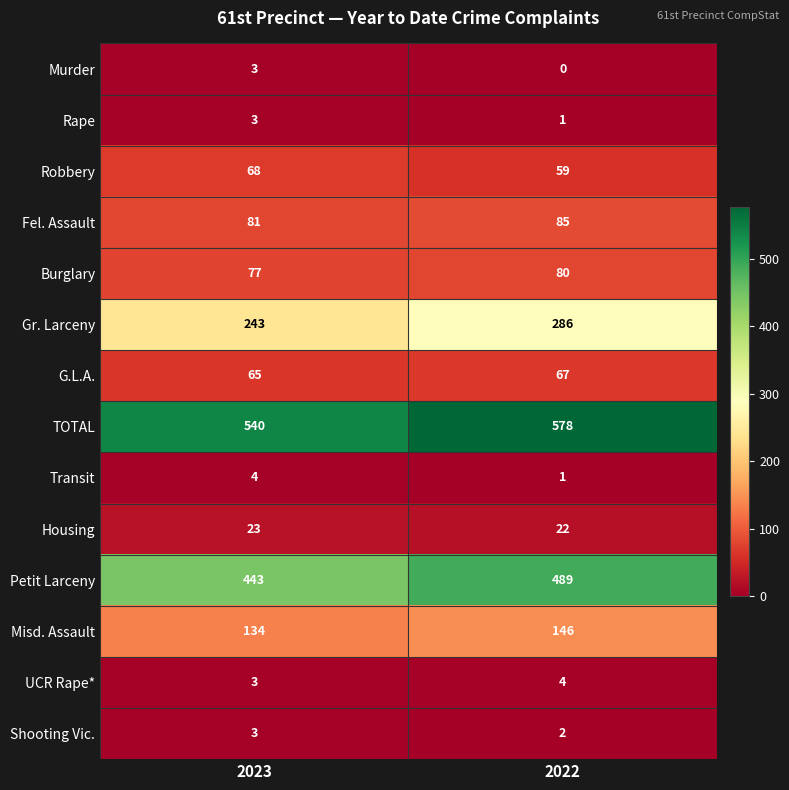

Which series has the widest spread of values?

Petit Larceny